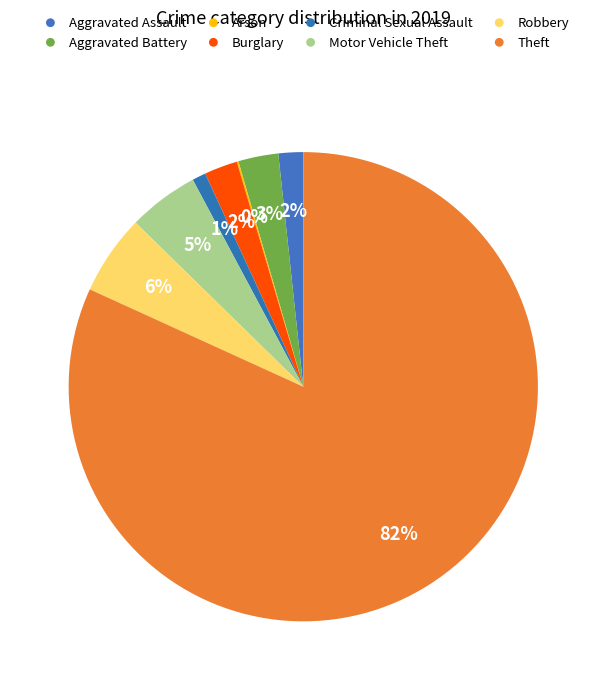

How many segments does this pie chart have?

8